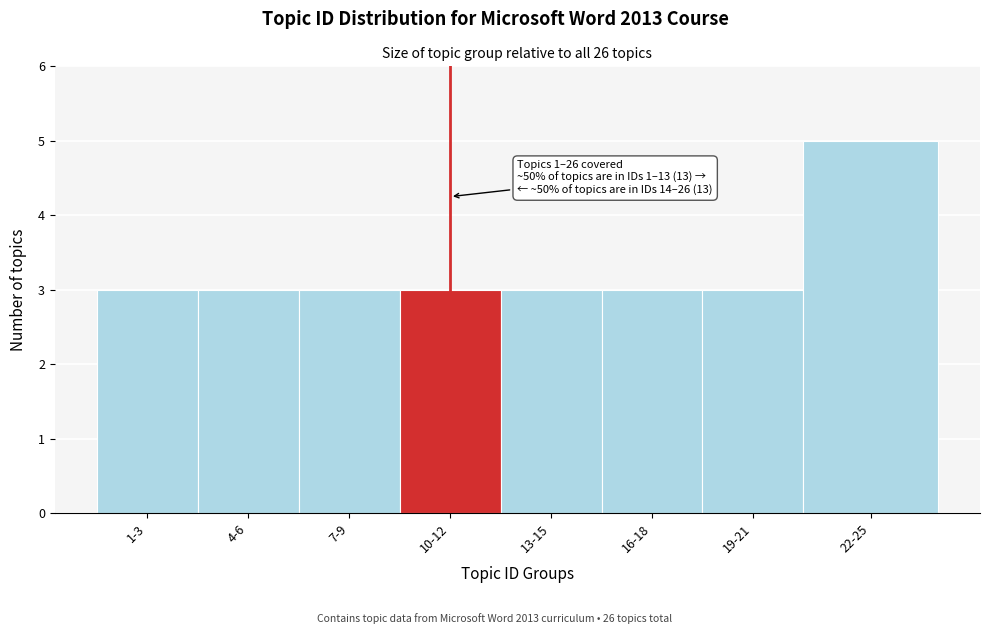

Reading left to right, extract all data points from this chart.

3	3	3	3	3	3	3	5